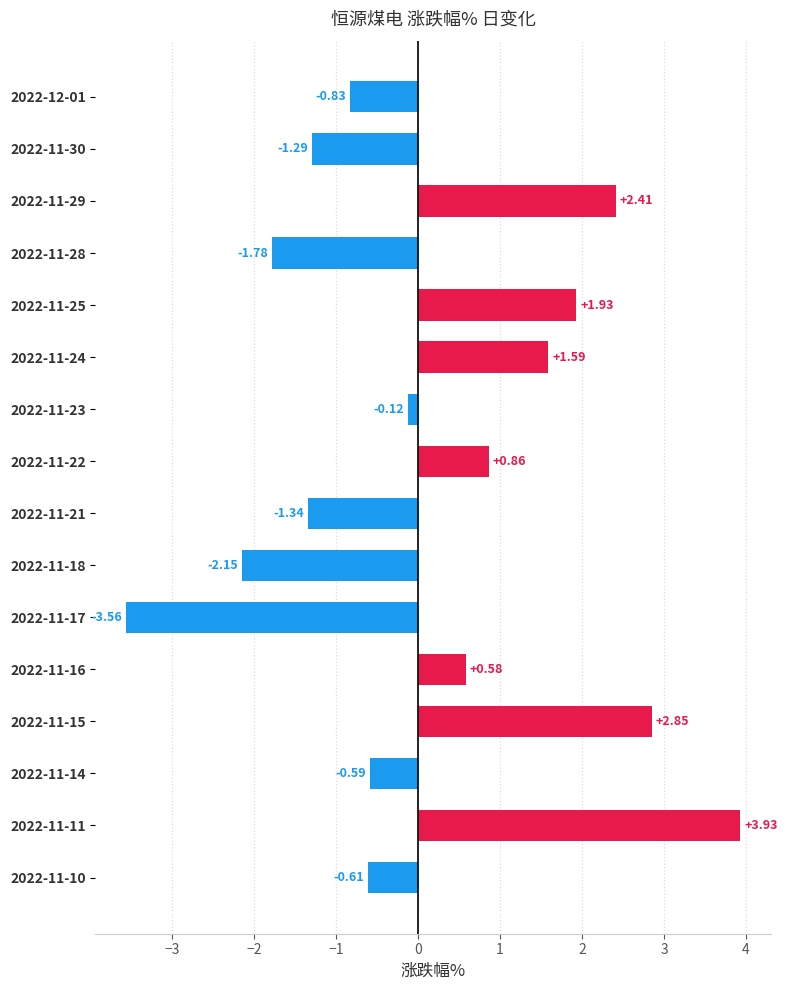

What is the average value?

0.1